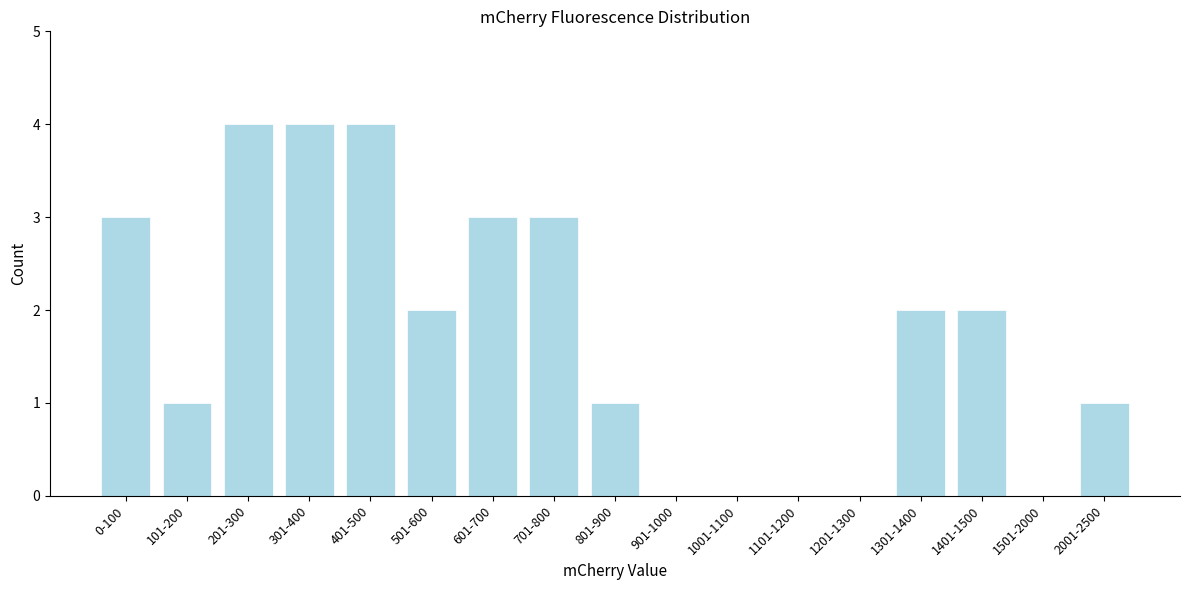

Reading right to left, transcribe all the data shown in this chart.

2001-2500=1	1501-2000=0	1401-1500=2	1301-1400=2	1201-1300=0	1101-1200=0	1001-1100=0	901-1000=0	801-900=1	701-800=3	601-700=3	501-600=2	401-500=4	301-400=4	201-300=4	101-200=1	0-100=3